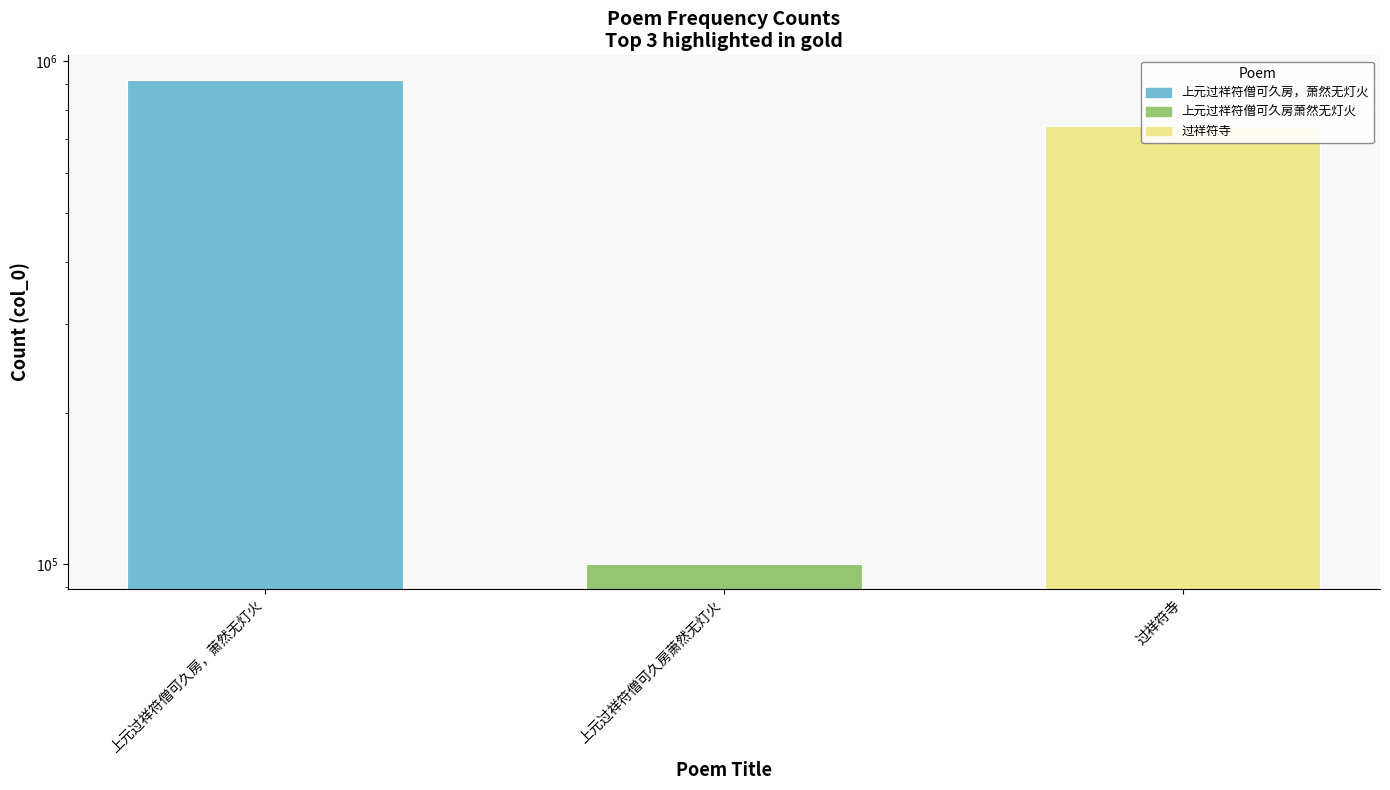

Count the number of data series in this chart.

1